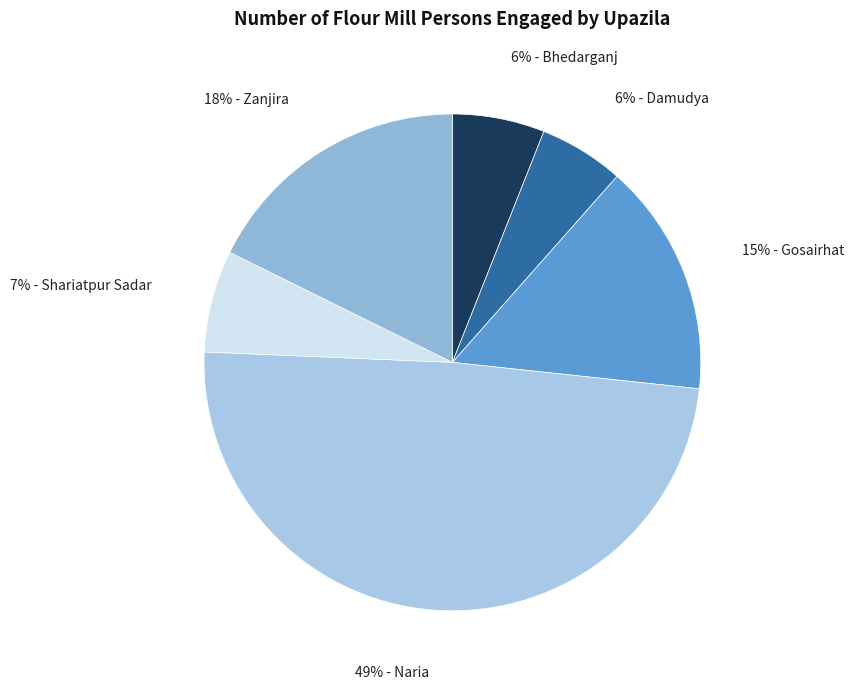

How many segments does this pie chart have?

6